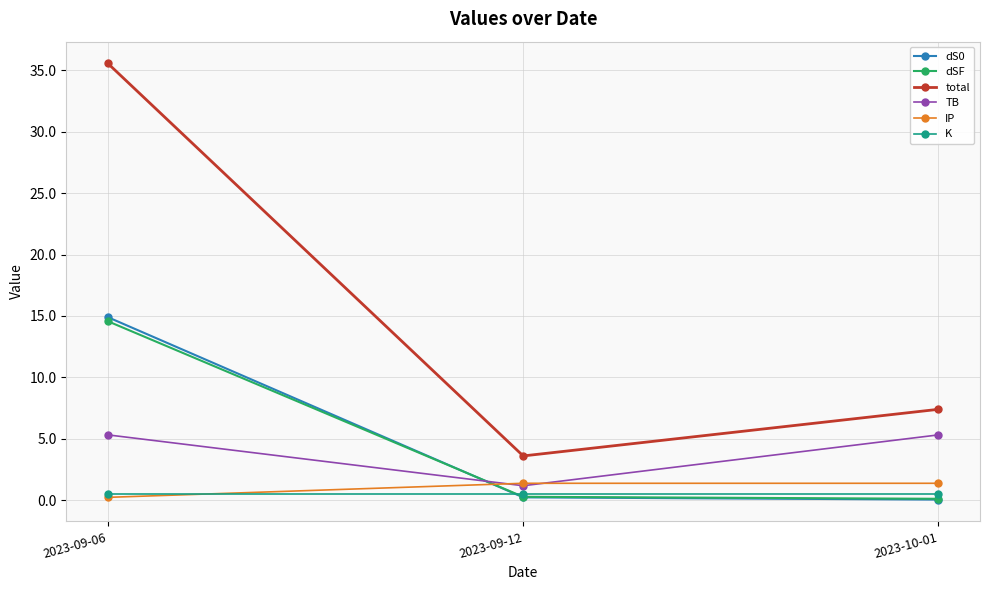

Which label corresponds to the largest value in the chart?

2023-09-06